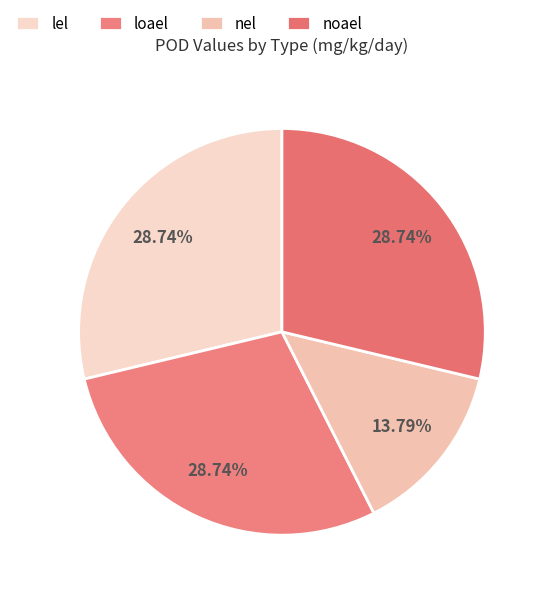

Count the number of slices in the pie.

4